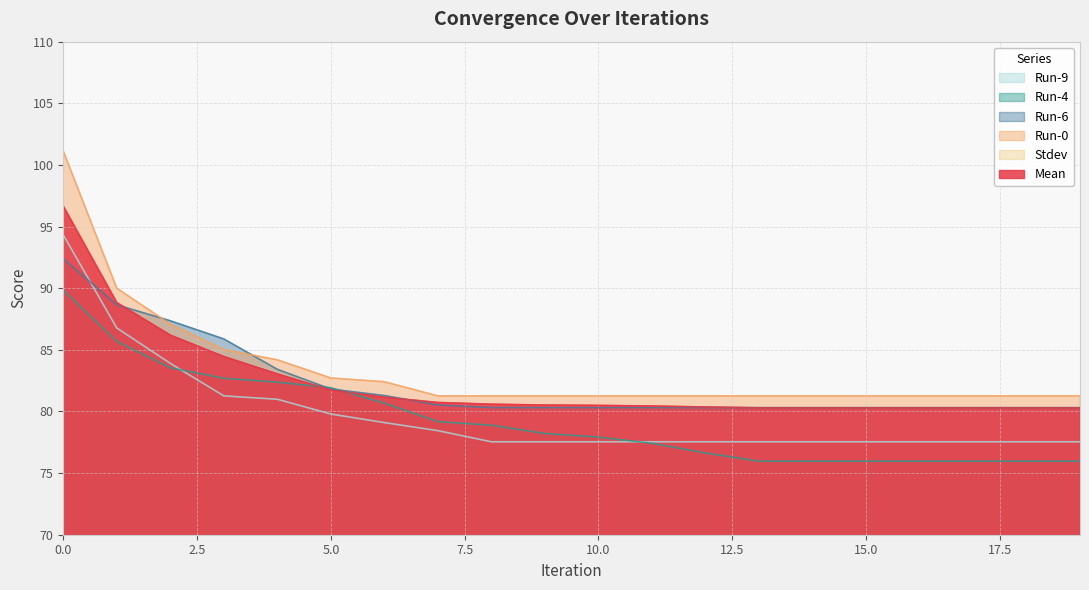

What is the minimum value shown in the chart?

0.8